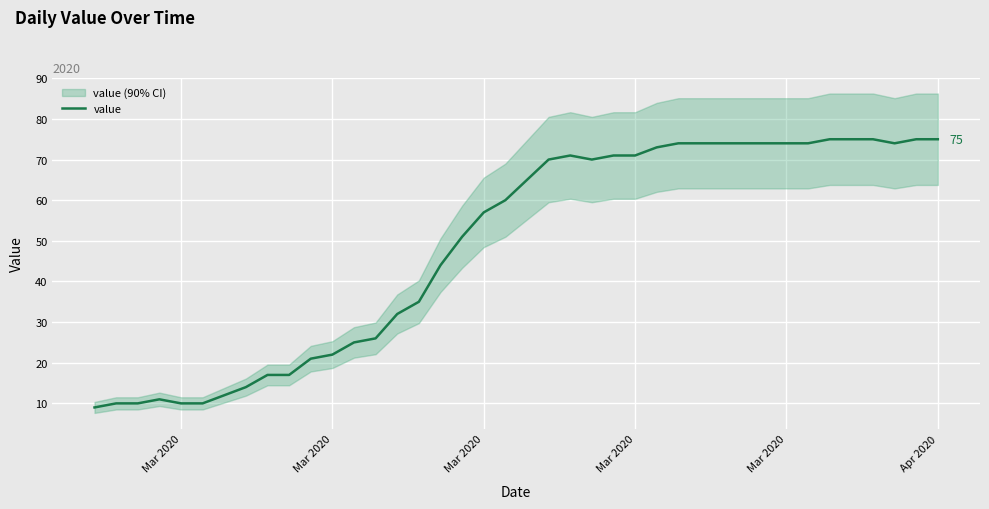

True or false: the data has more than 1 interior local peaks.

True